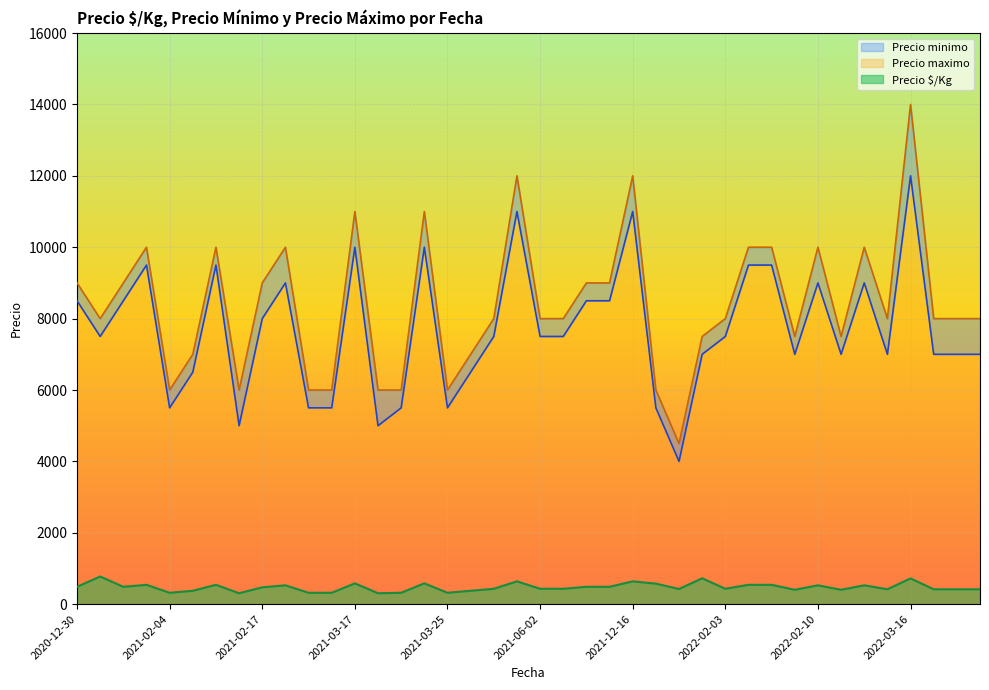

How many data points does each series have?

40